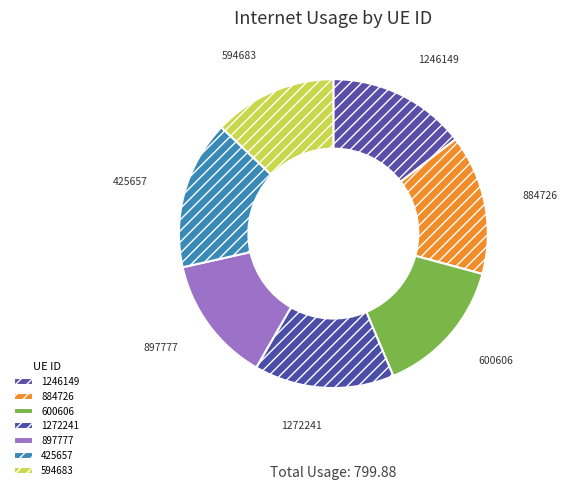

Which category has the biggest portion of the pie?

425657